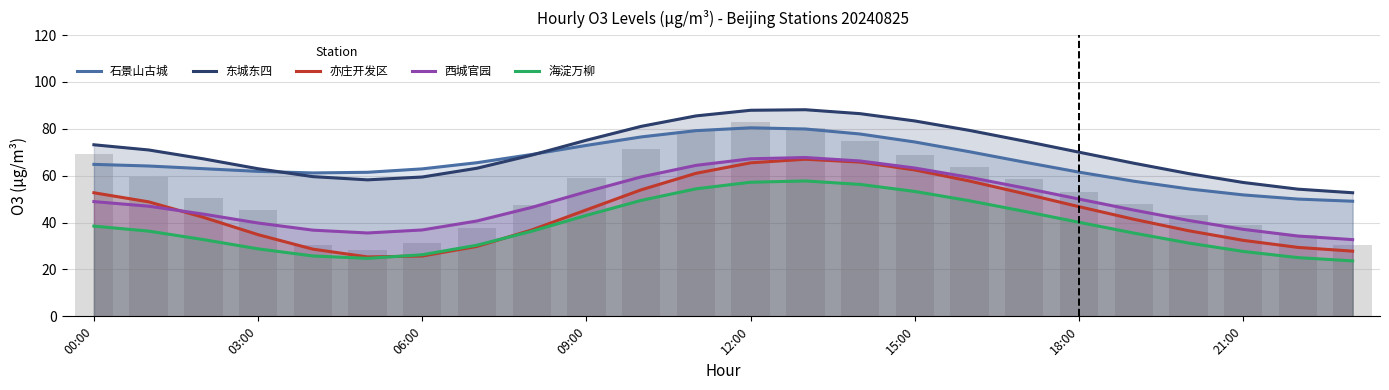

Are the bars grouped side by side (vs. stacked)?

Yes